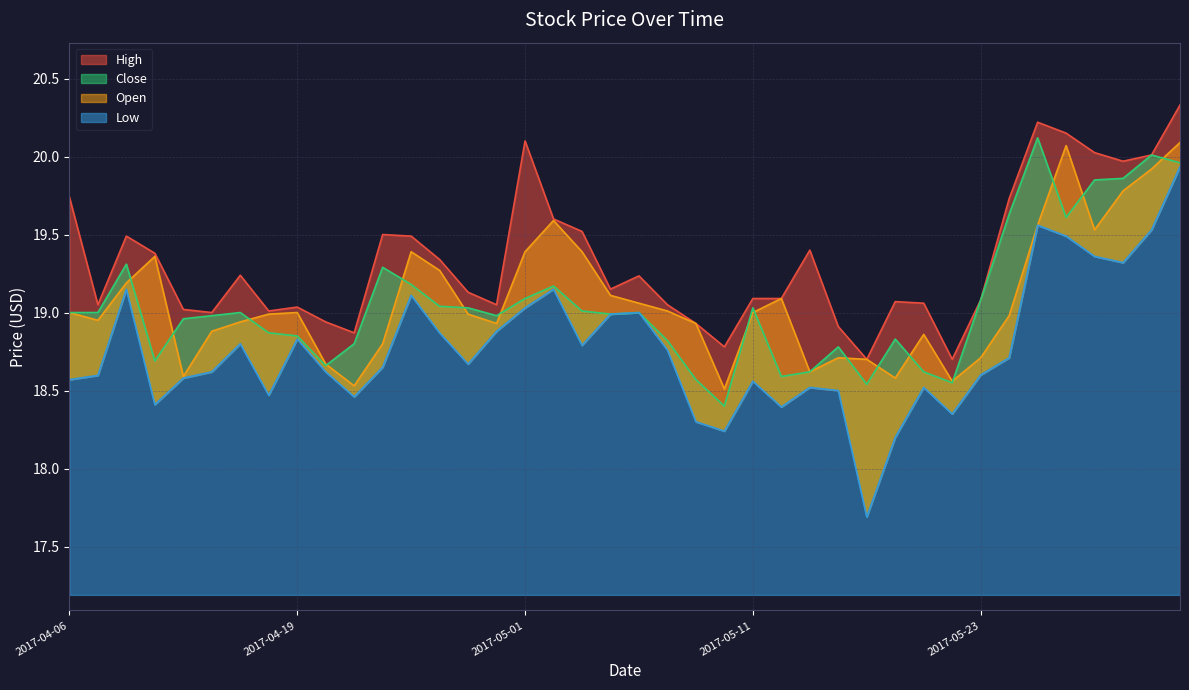

Count the number of categories in the chart.

40